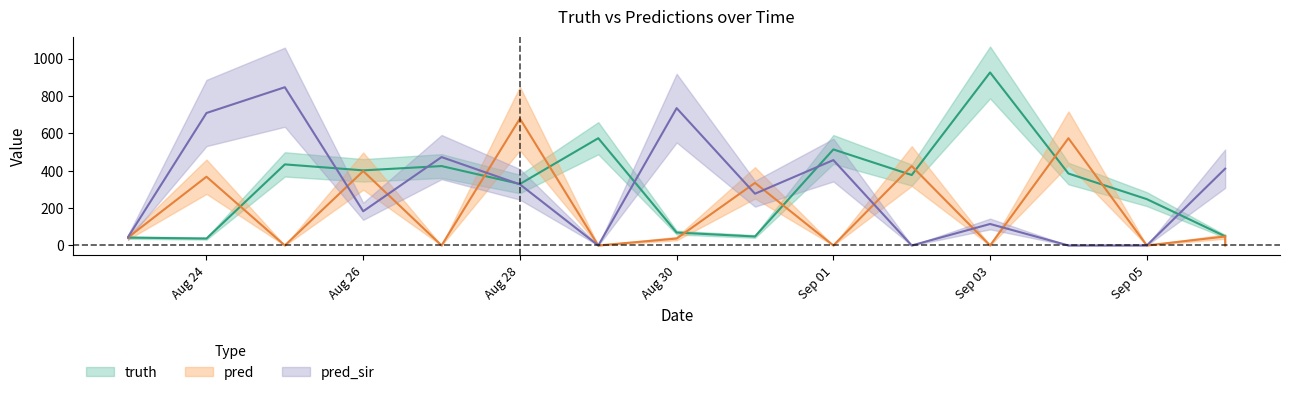

How many interior local valleys does the truth series have?

5